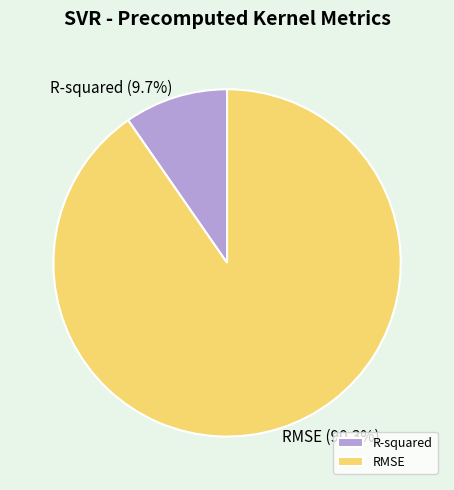

Which has a higher value, R-squared or RMSE?

RMSE